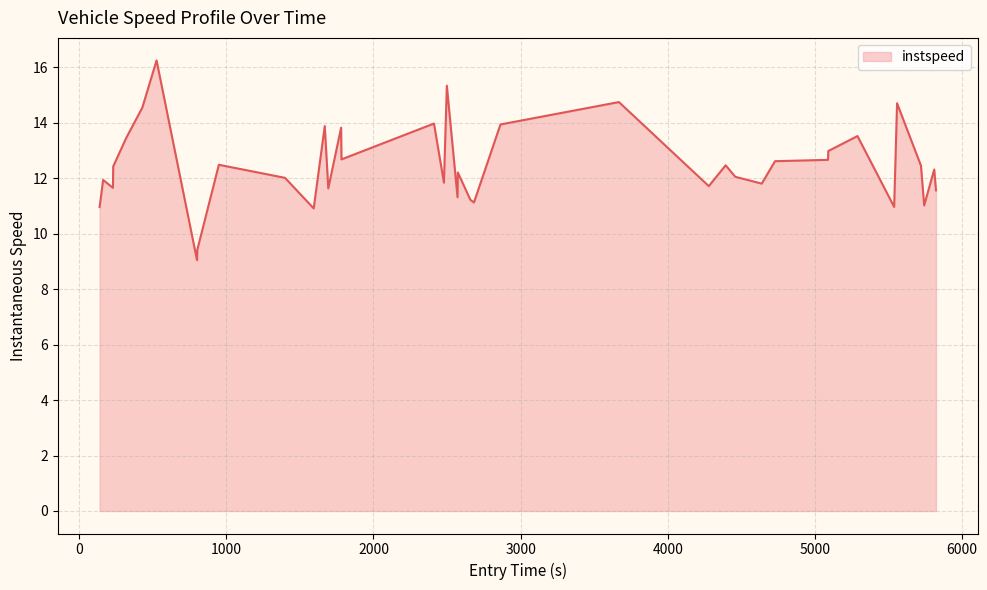

What is the greatest value displayed?

16.2